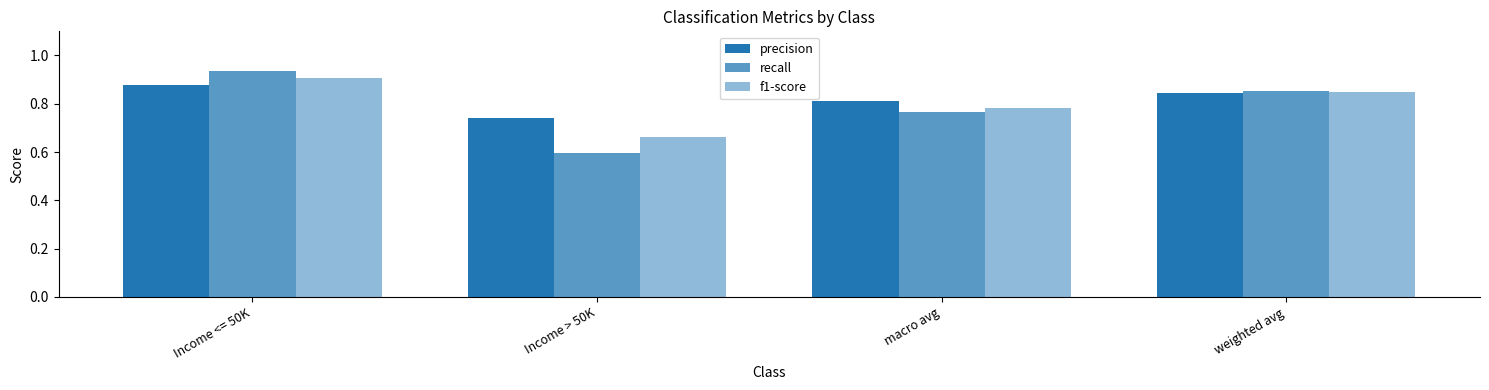

How many distinct data groups are displayed?

3